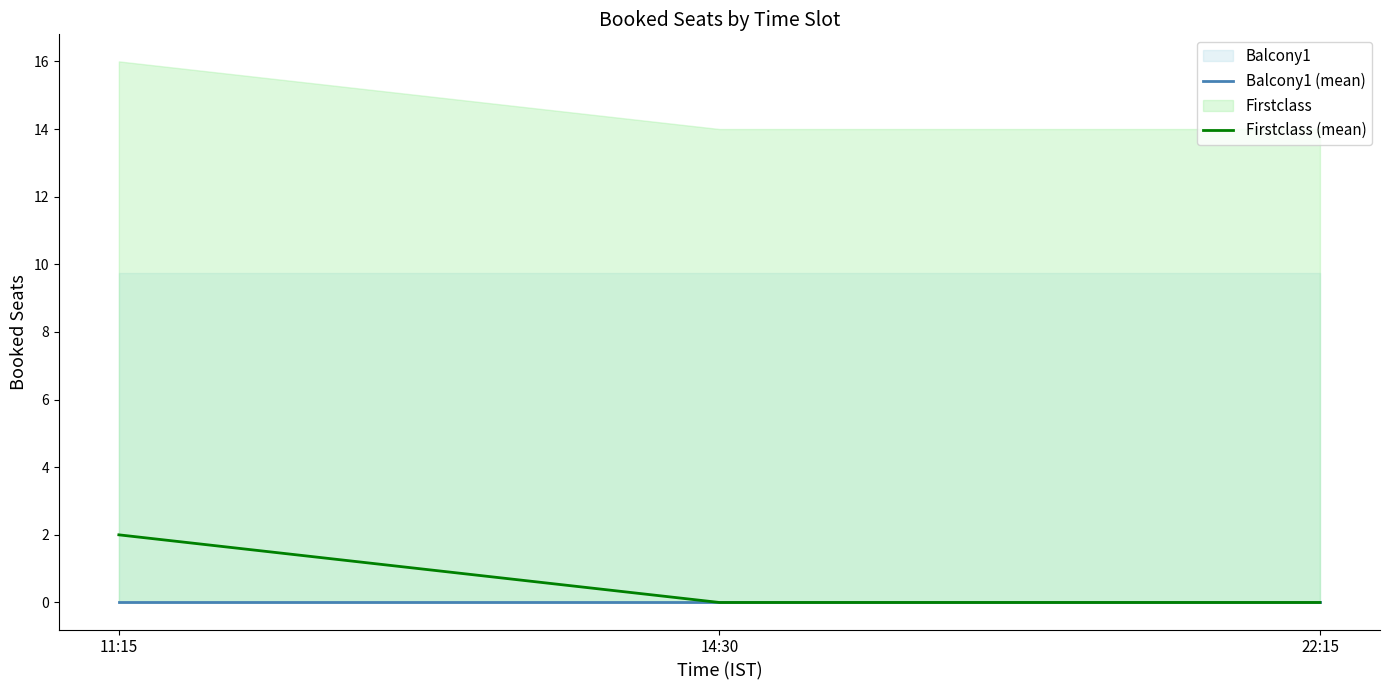

True or false: Balcony1 (mean) has a value of 0 at 11:15.

True